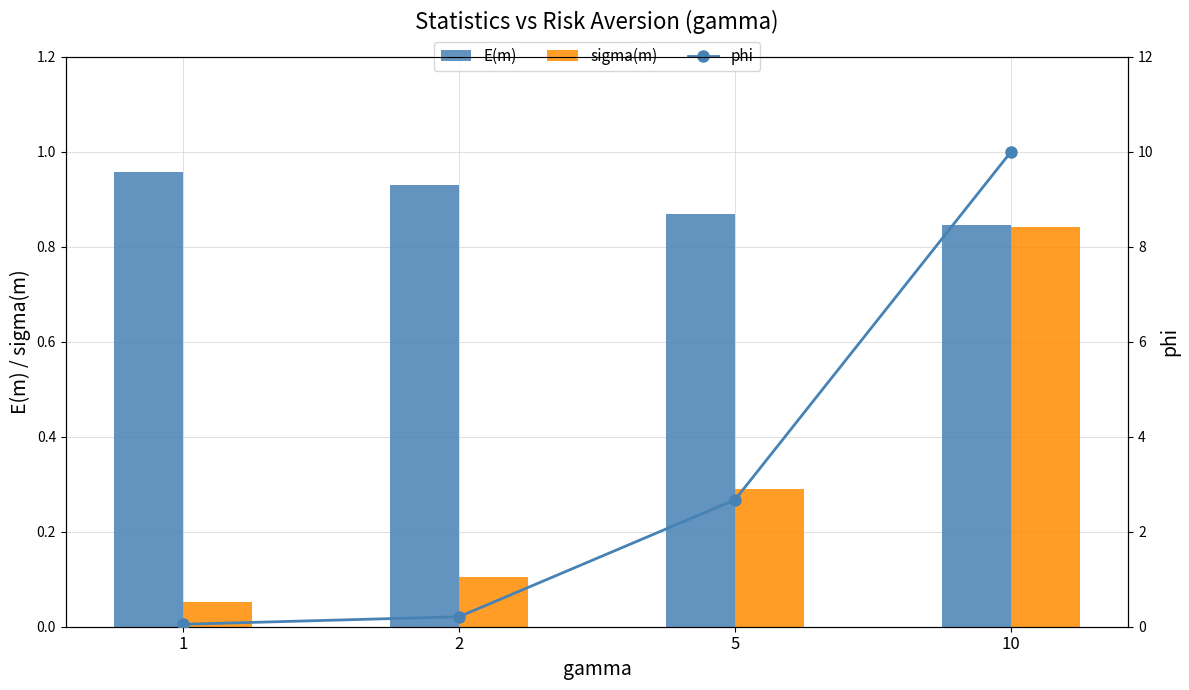

List the labels in order of phi value, largest first.

10, 5, 2, 1